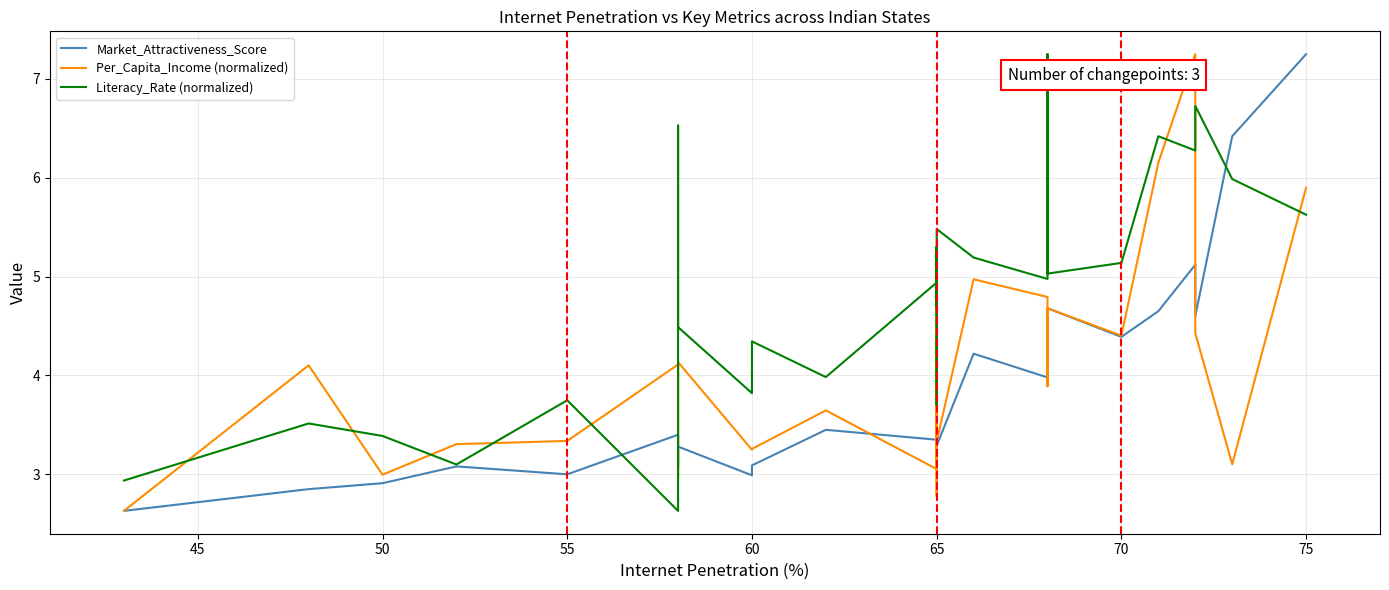

What is the spread (max minus min) of values at 60?

0.8